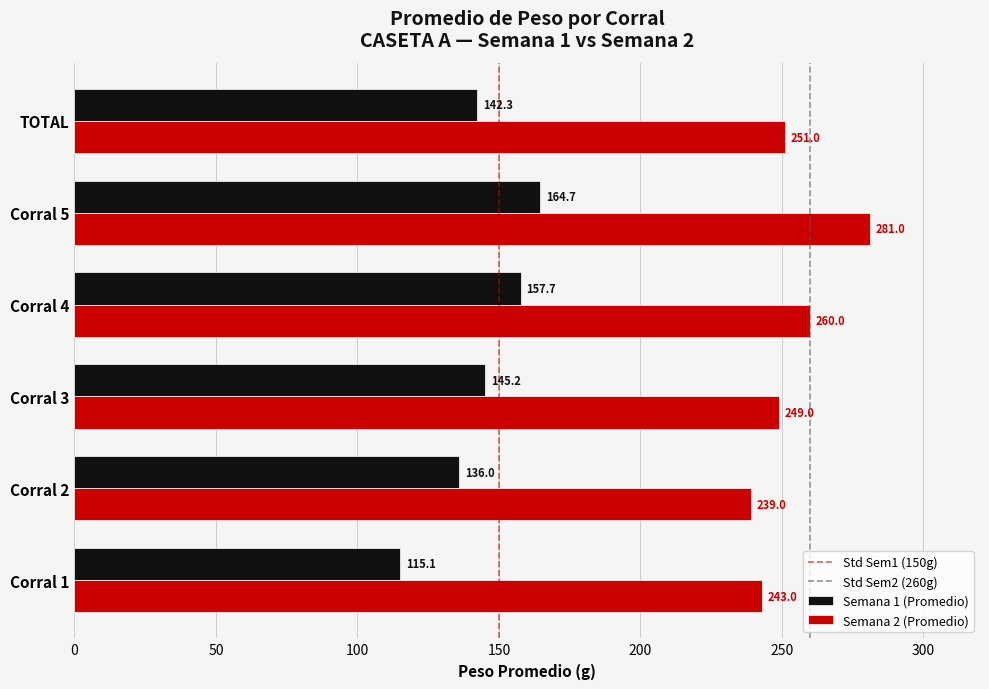

At which label is Semana 2 (Promedio) closest to 260?

Corral 4